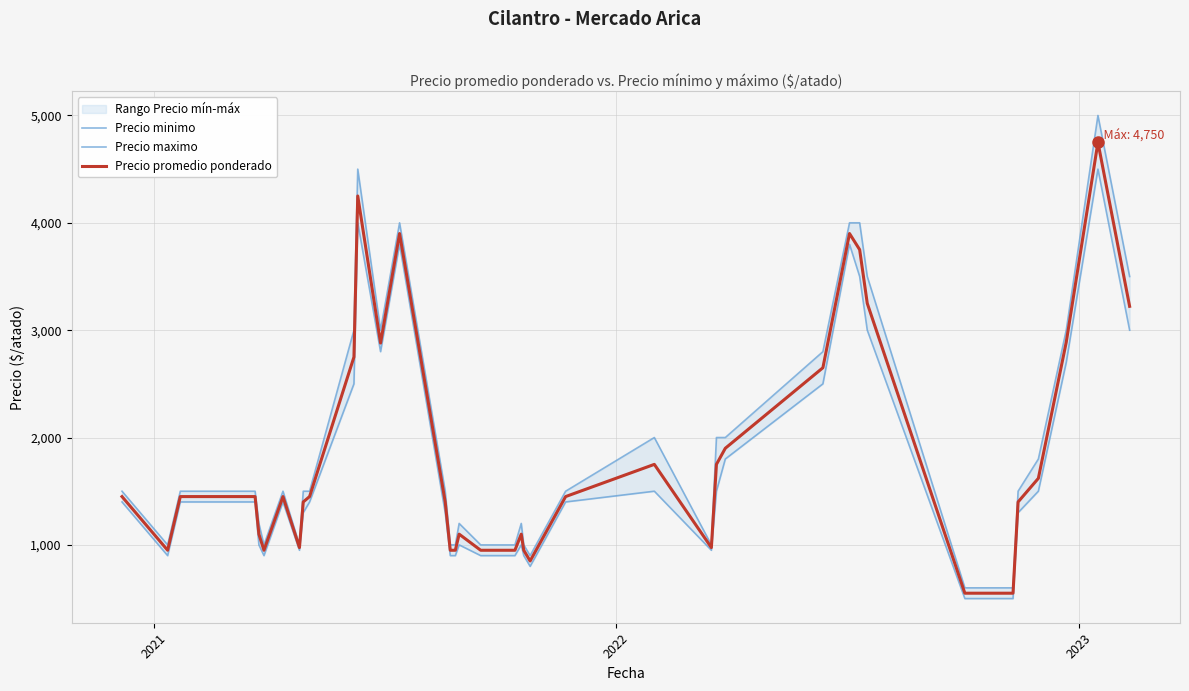

Which series has the largest total across all categories?

Precio maximo